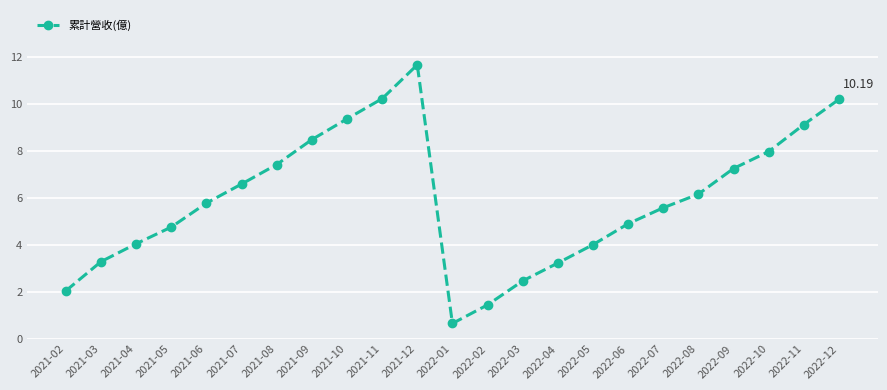

What is the average value?

5.9